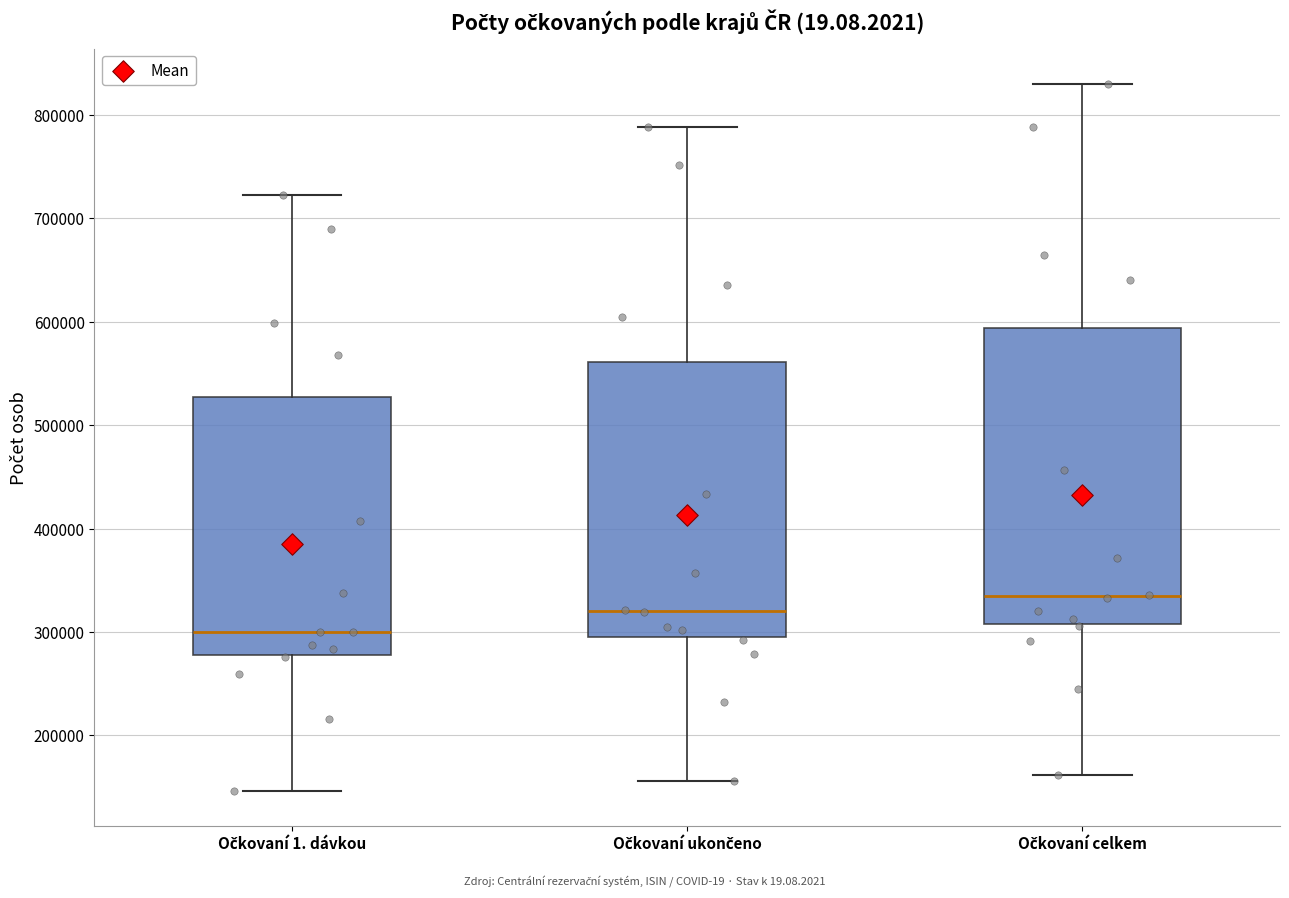

Where does the lower whisker of the box for Očkovaní ukončeno end on the y-axis? The values are not printed on the chart, so give them approximately, as read against the axis.

160000